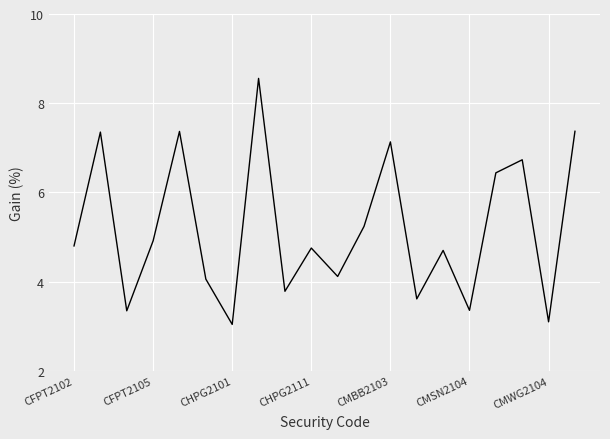

How many distinct data groups are displayed?

1